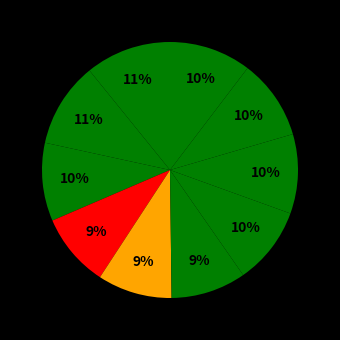

What is the smallest slice in the pie chart?

2020-04-22